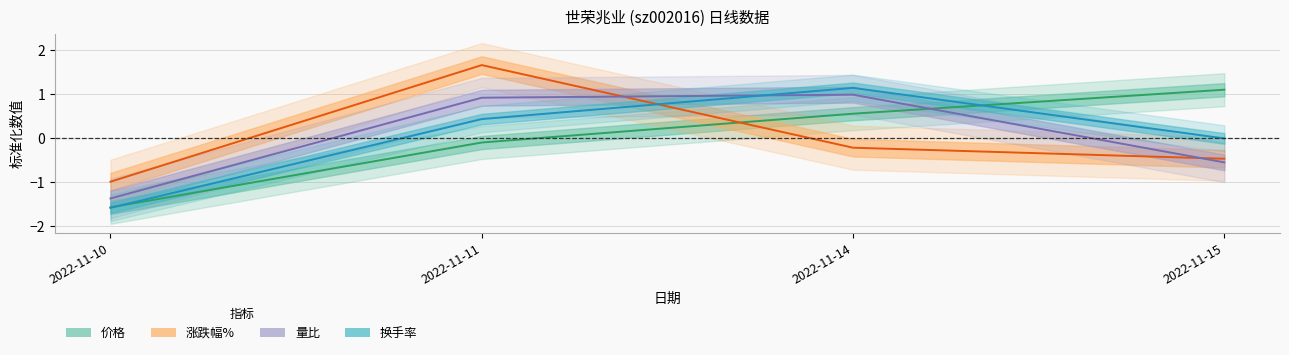

Is the value of 价格 at 2022-11-11 greater than the value of 涨跌幅% at 2022-11-15?

Yes